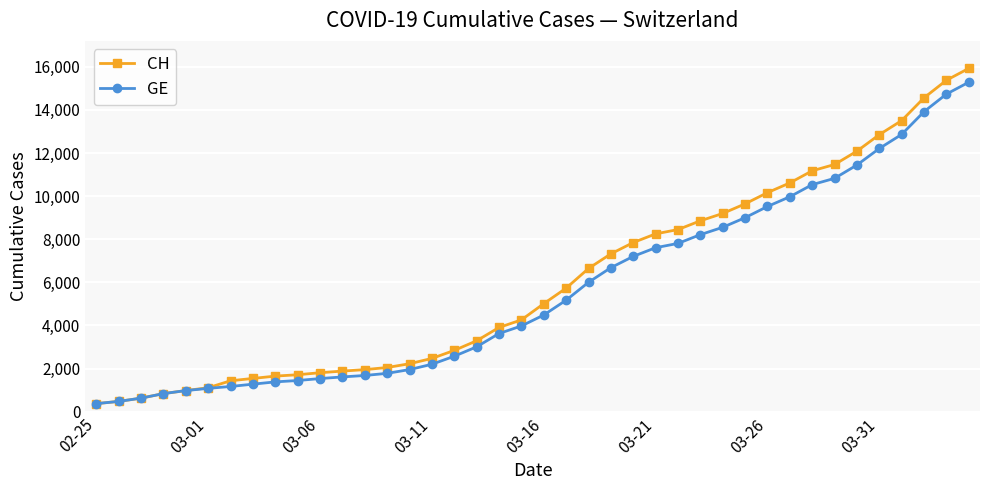

What is the highest value of the GE series?

15284